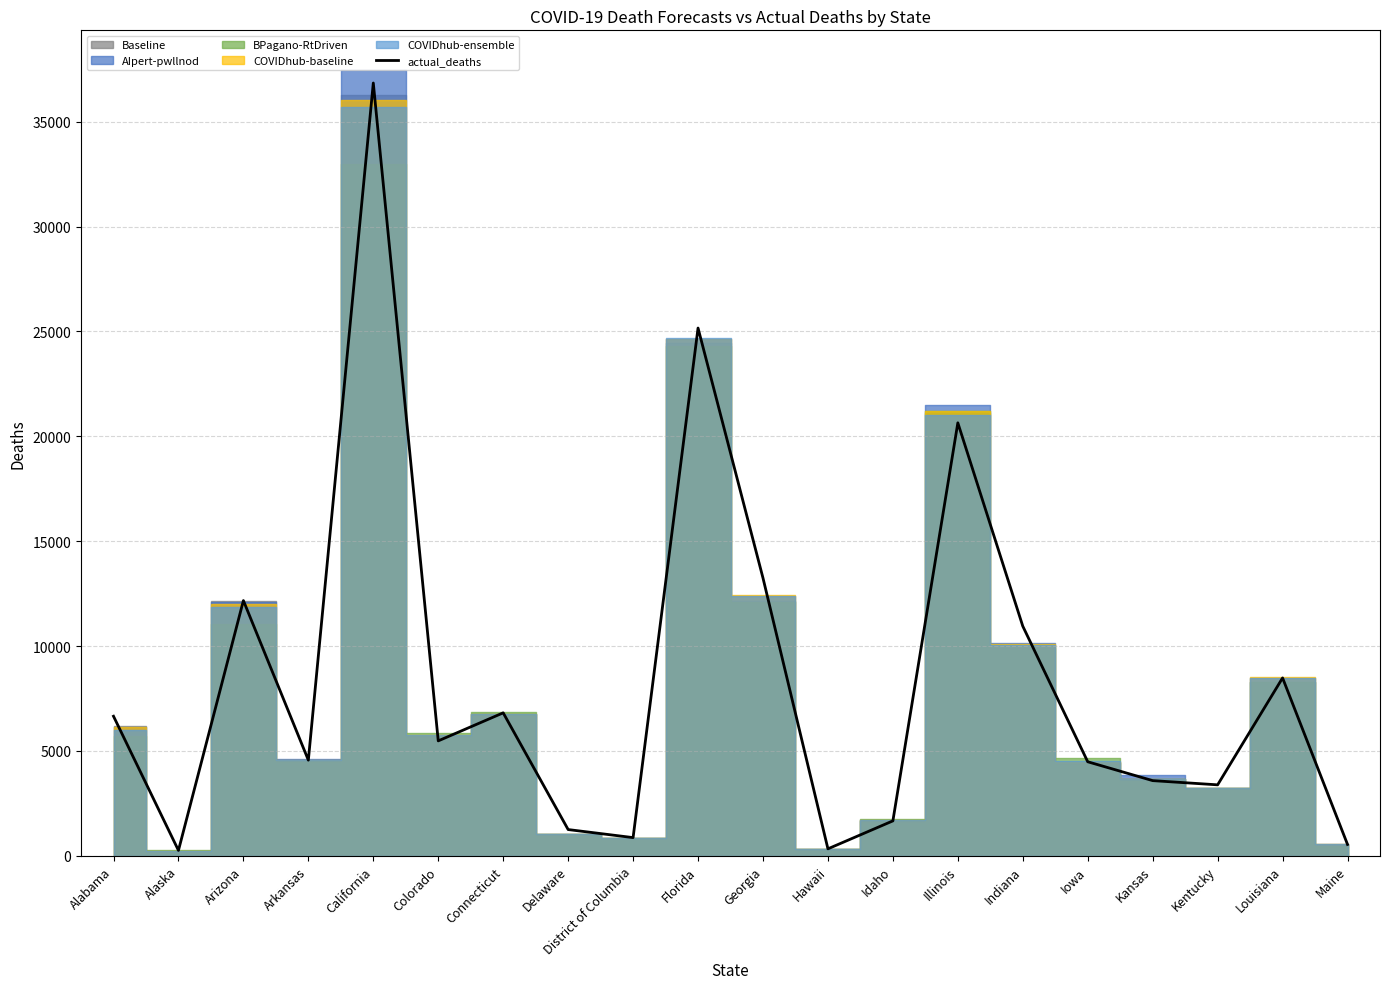

How many points are higher than both their immediate neighbors (excluding endpoints)?

6